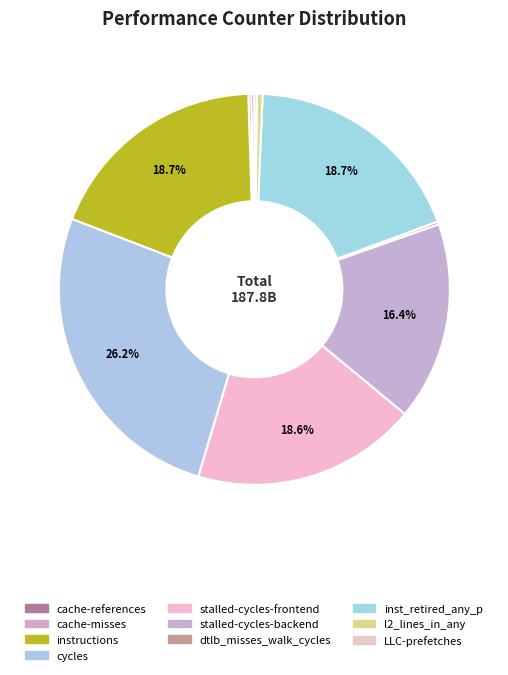

What is the ratio of the value at cycles to the value at stalled-cycles-frontend?

1.4